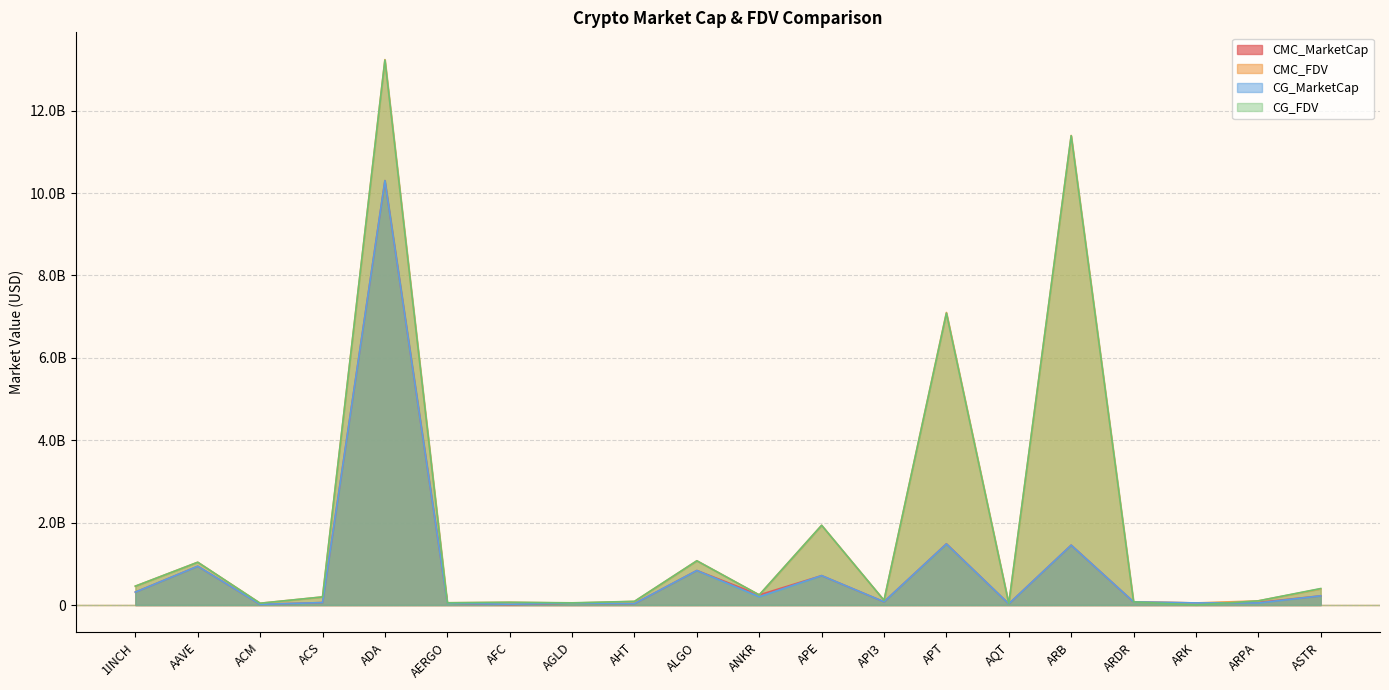

How many lines are shown in the chart?

4